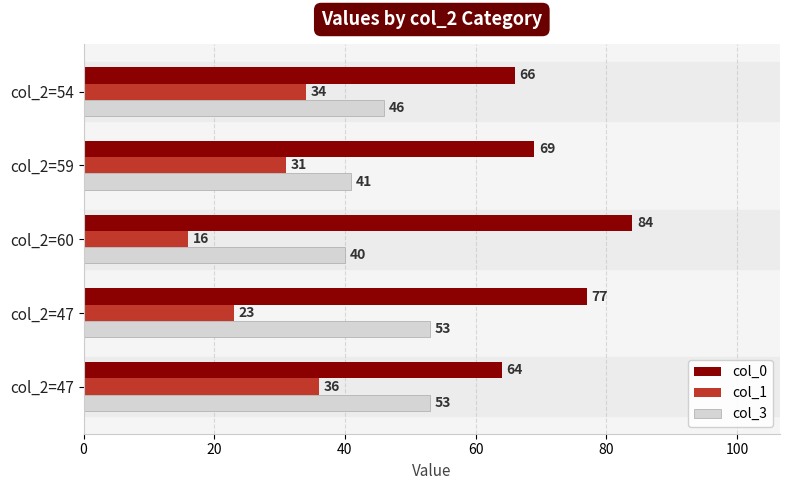

How many data points does each series have?

5